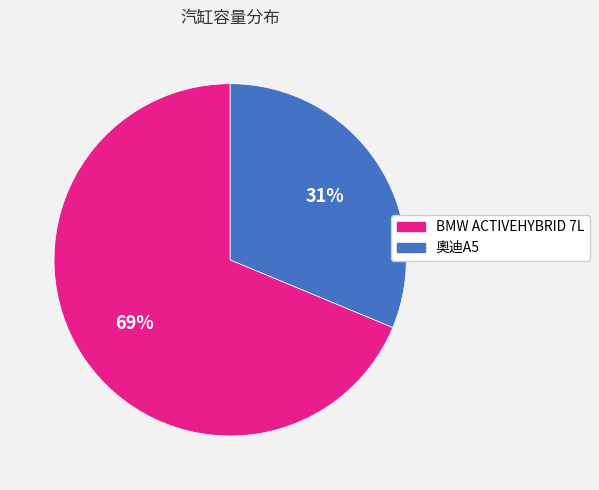

To the nearest percent, what is the average slice percentage?

50%